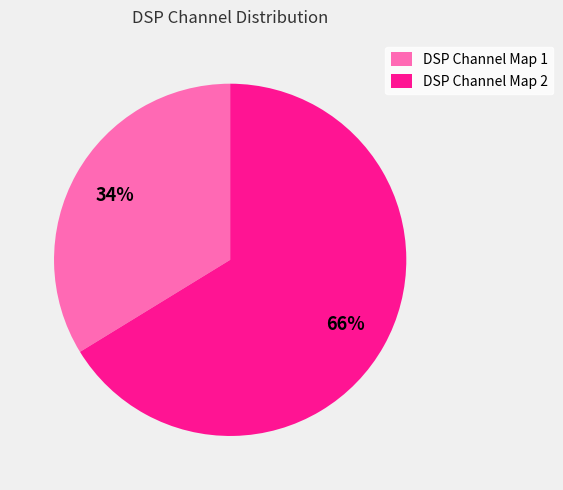

To the nearest percent, what is the combined percentage of DSP Channel Map 1 and DSP Channel Map 2?

100%